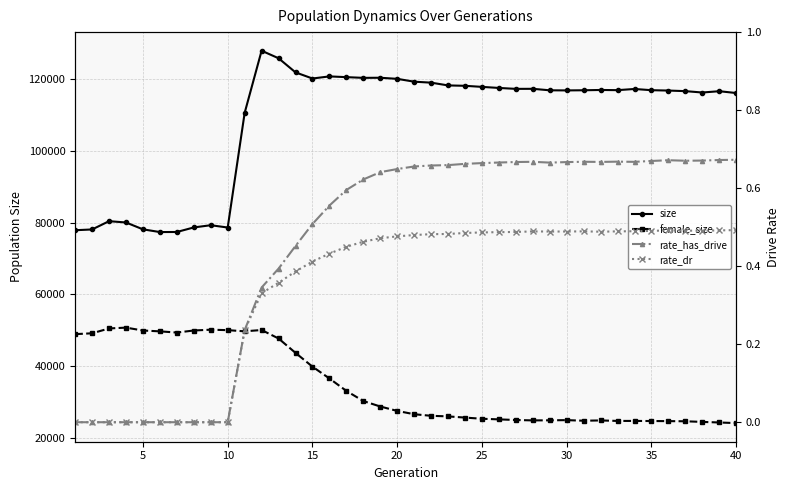

How many interior local valleys does the female_size series have?

5